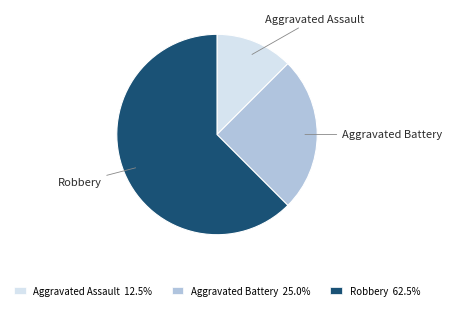

Is the sum of Aggravated Battery 25.0% and Aggravated Assault 12.5% greater than half?

No